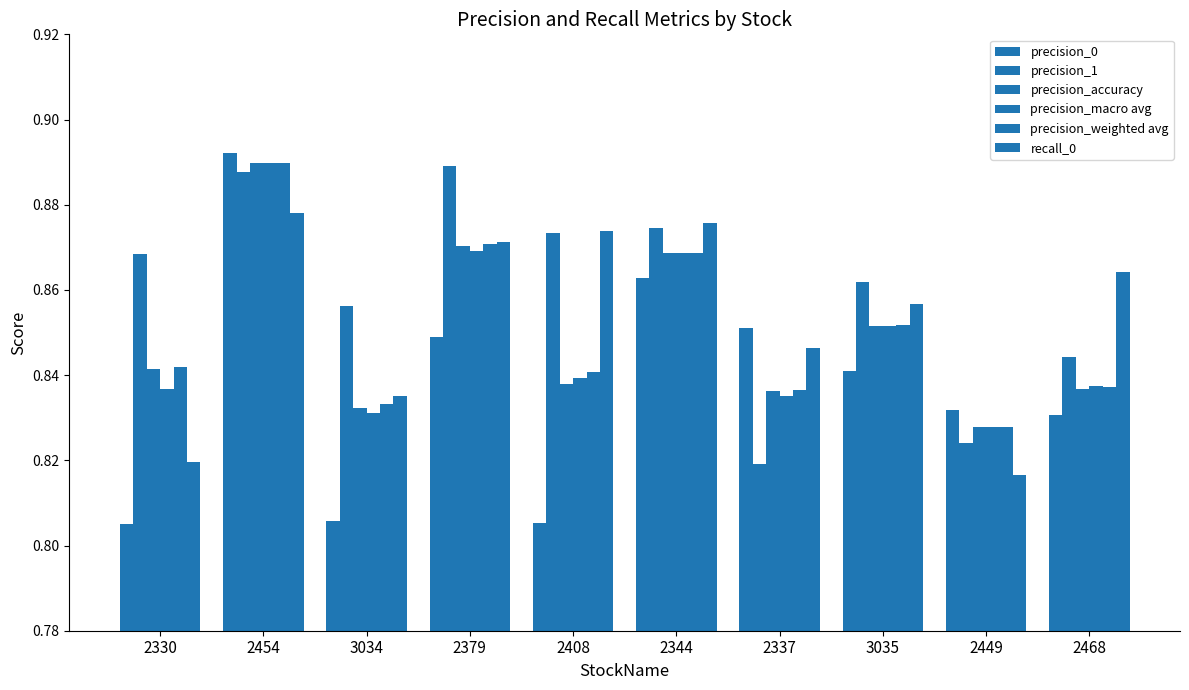

How many distinct data groups are displayed?

6